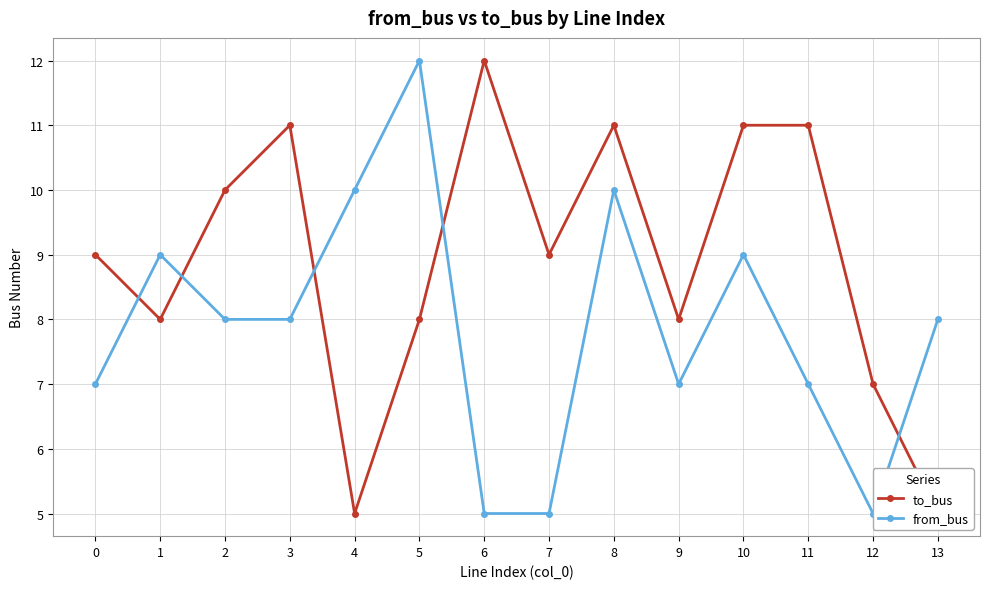

What are all the series names shown in the legend?

to_bus, from_bus